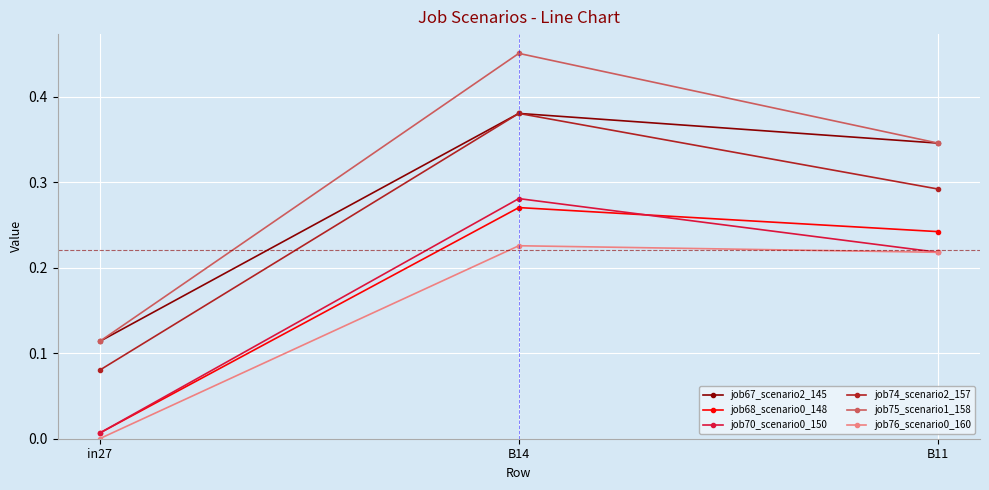

Is it true that job68_scenario0_148 equals 0.0 at in27?

True